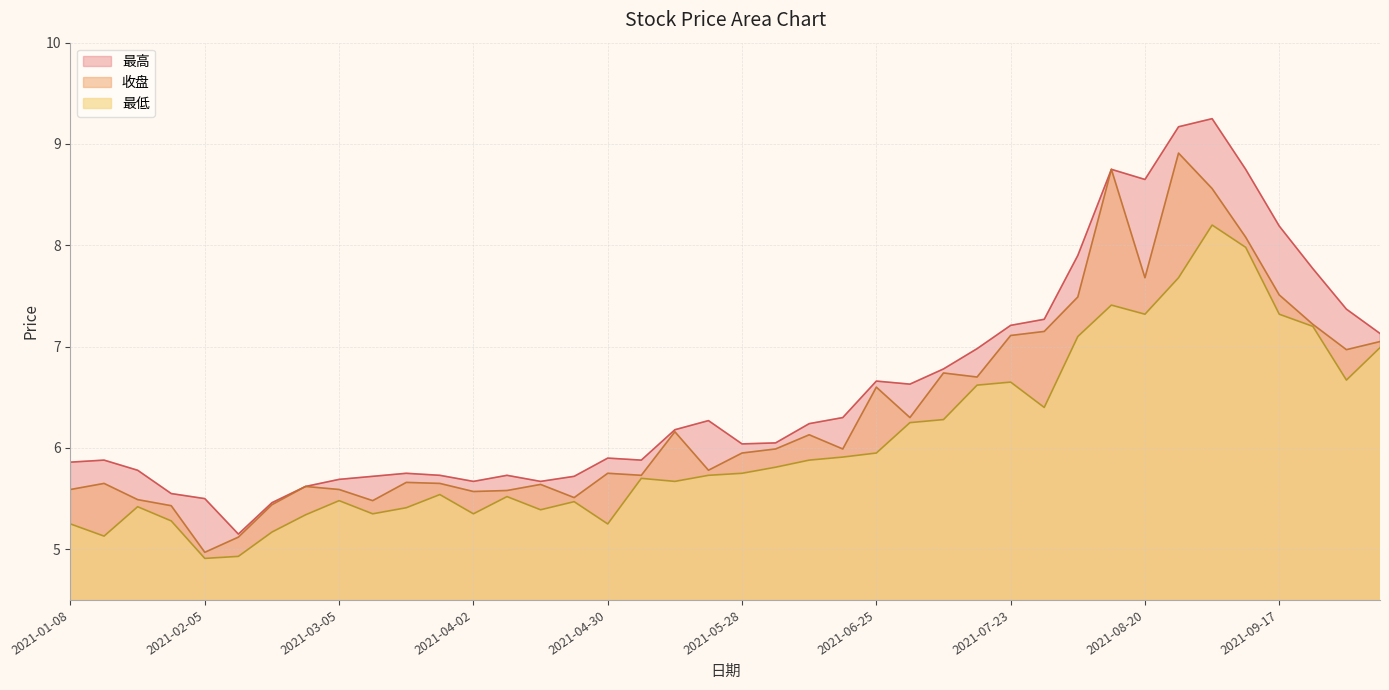

What is the total value across all series at 2021-04-23?

16.7